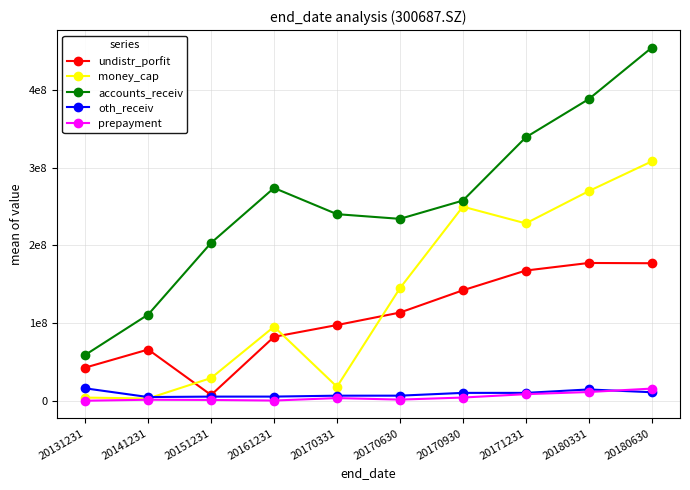

The money_cap series shows 17982467.2 at 20170331. True or false?

True